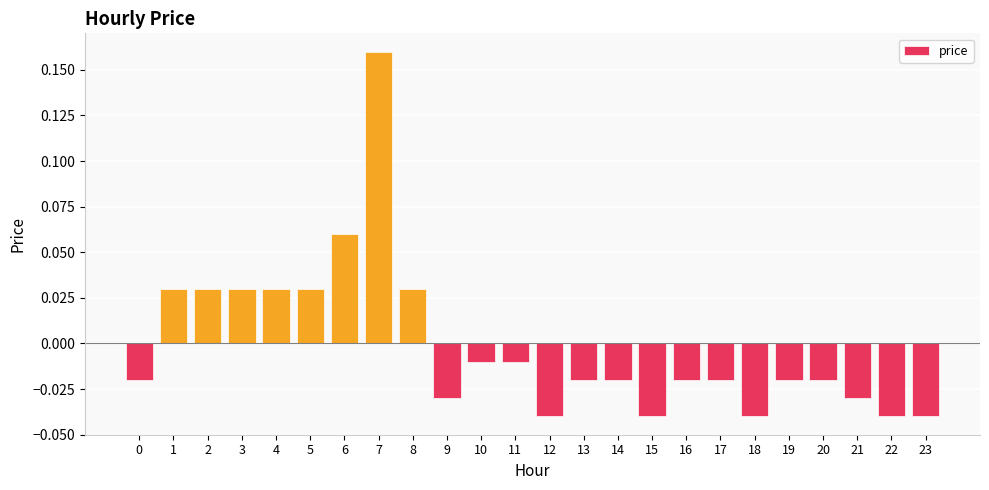

Which has a higher value, 14 or 7?

7